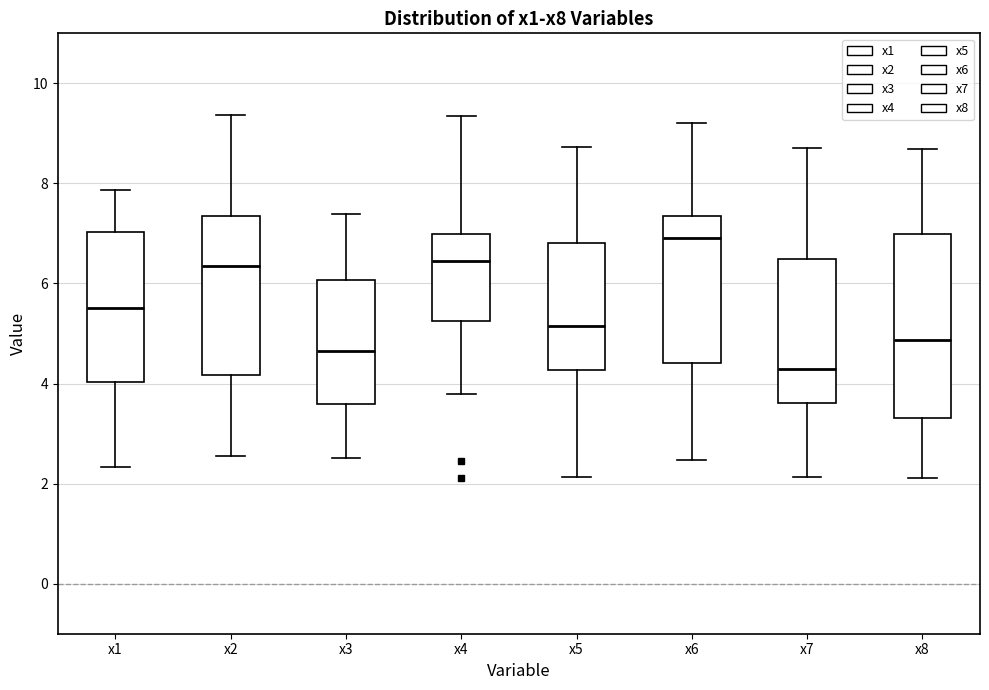

Comparing the boxes themselves (not the whiskers), which one is the tallest?

x8